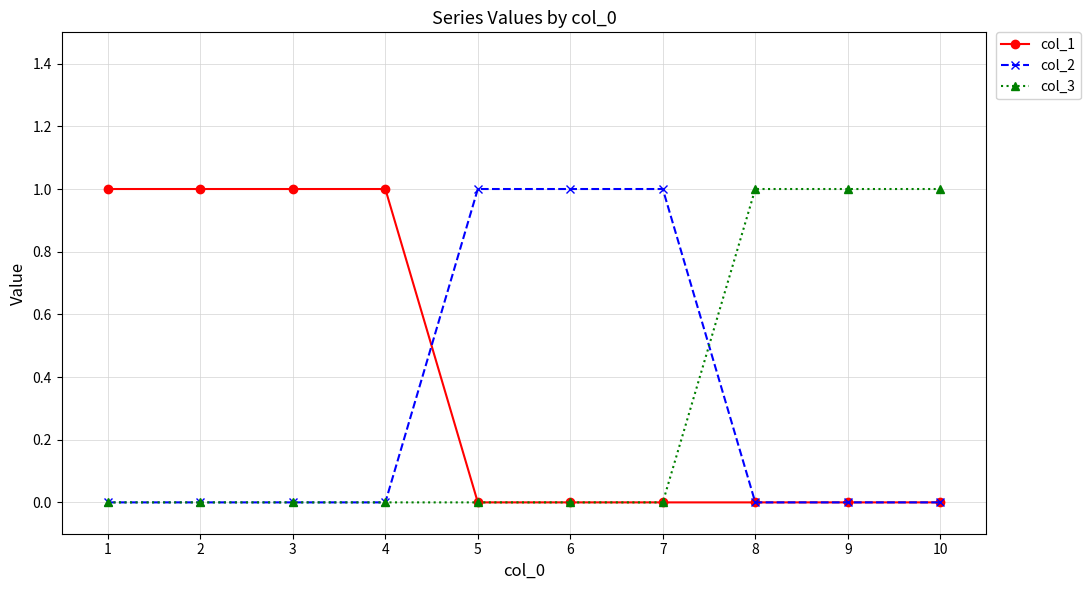

Which series has the largest total across all categories?

col_1